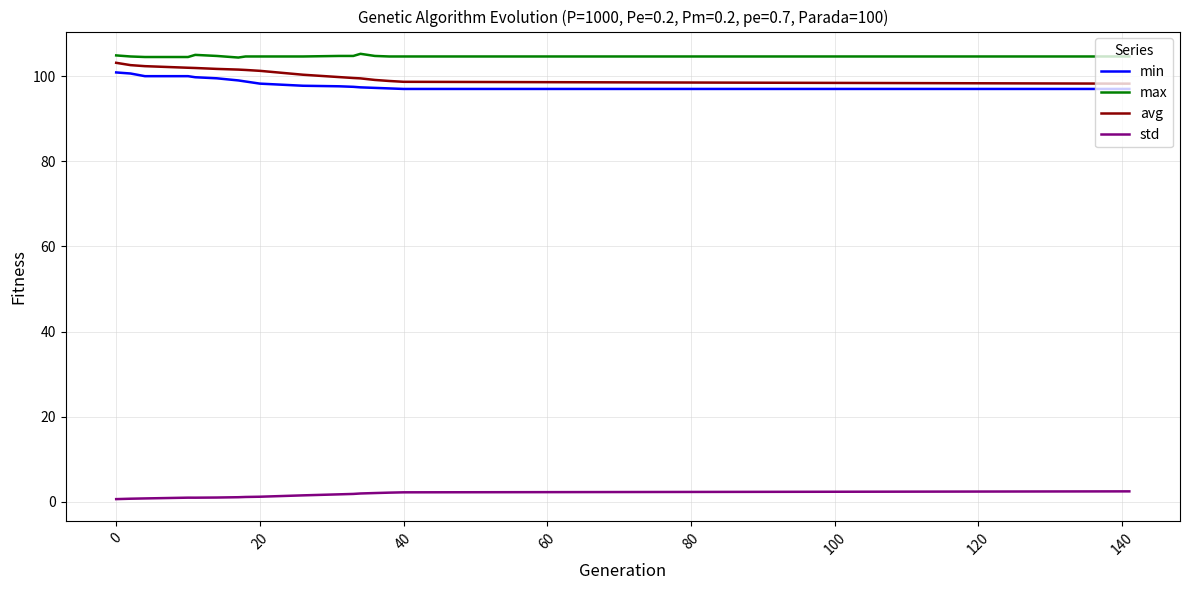

What is the highest value of the max series?

105.2